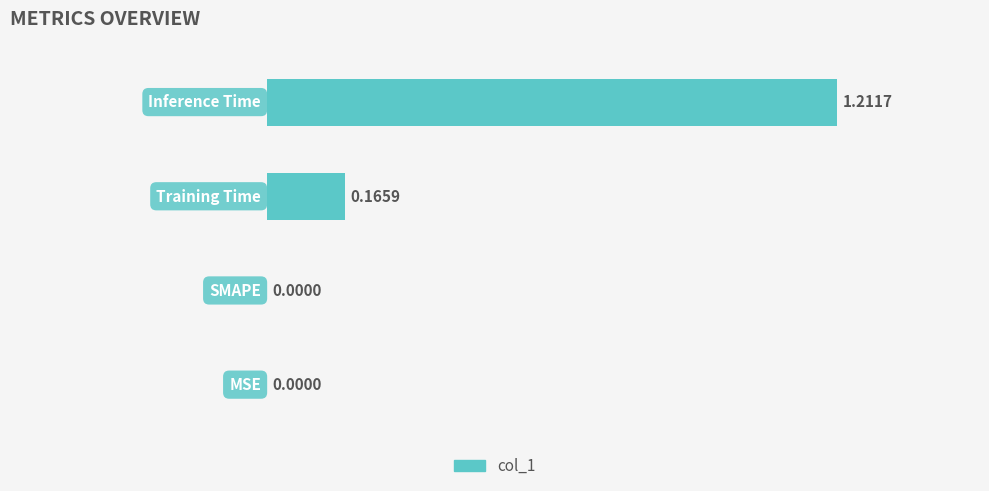

Count the values in the range 0 to 1.

3